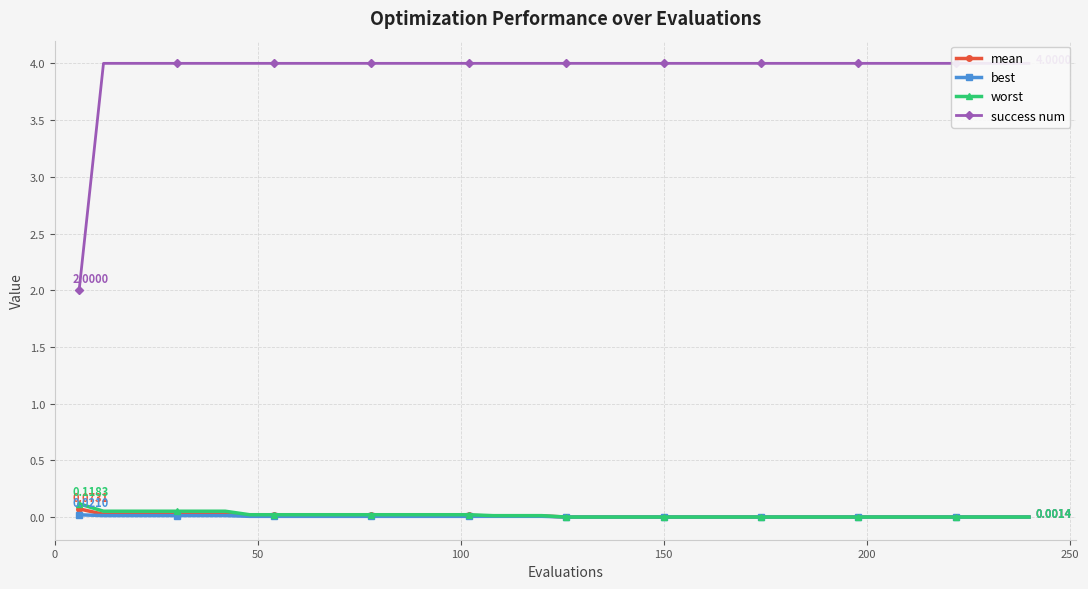

How many distinct data groups are displayed?

4